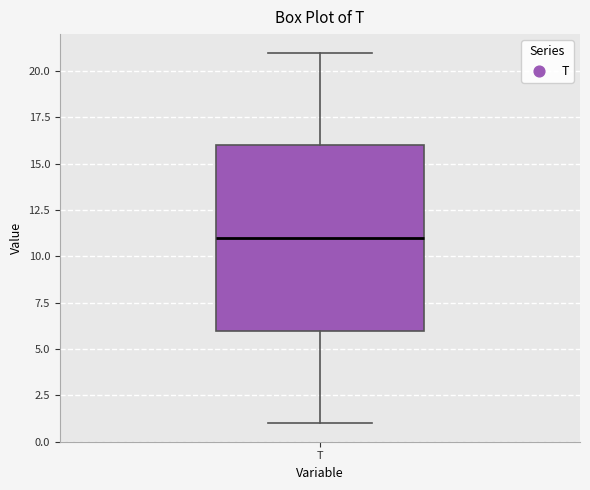

Where is the upper edge of the box for T on the y-axis? The values are not printed on the chart, so give them approximately, as read against the axis.

16